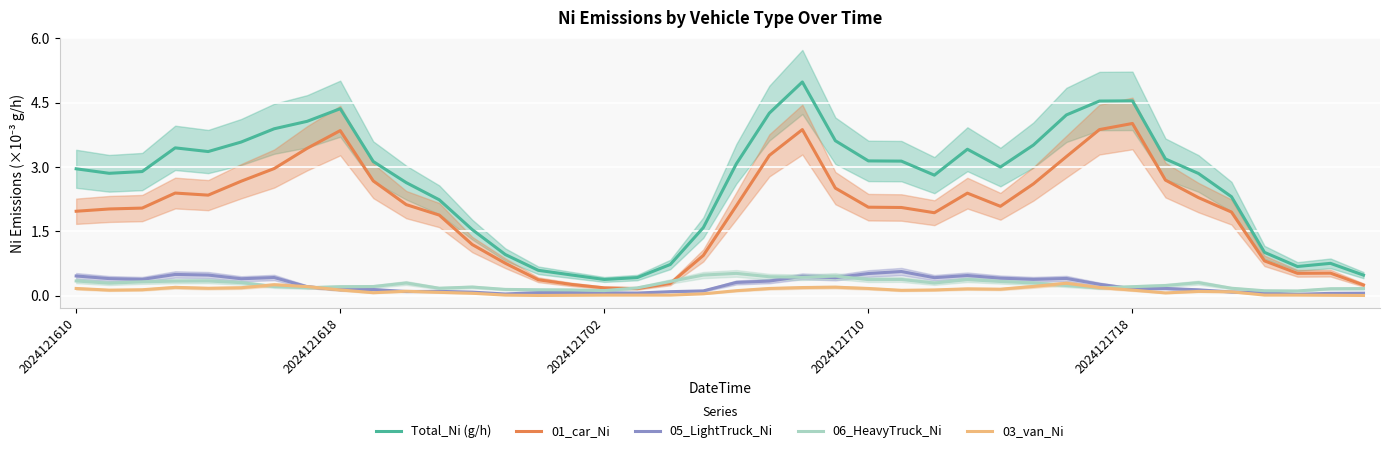

True or false: 03_van_Ni has a value of 0.0 at 23.

False